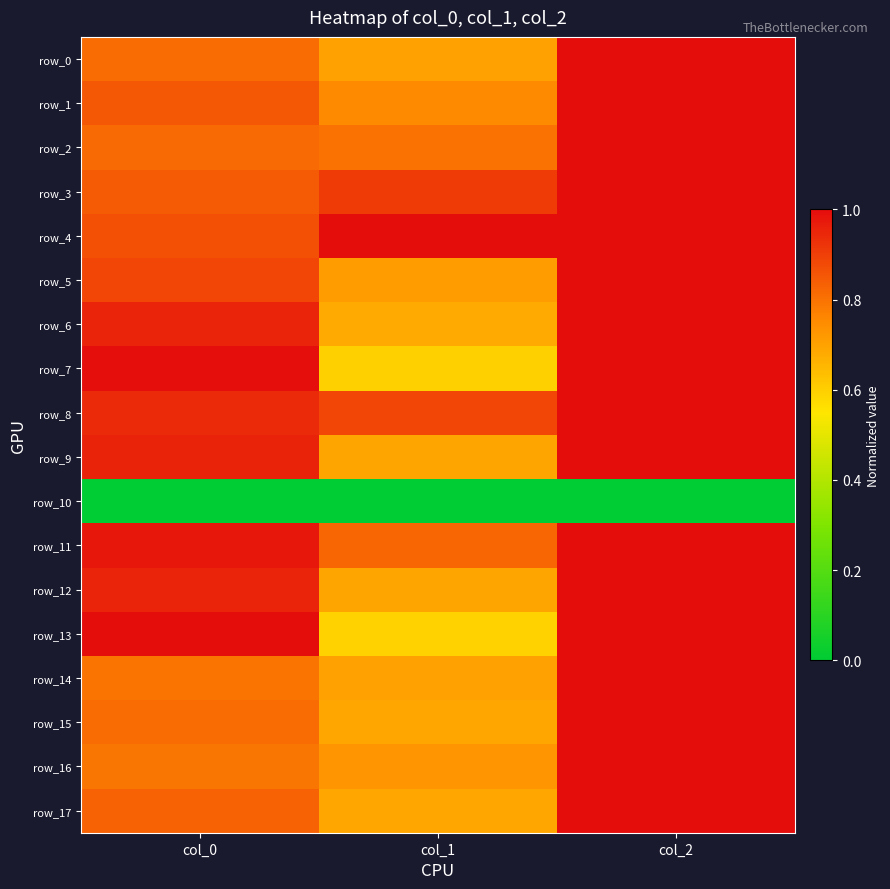

At how many categories does at least one series exceed 0?

3